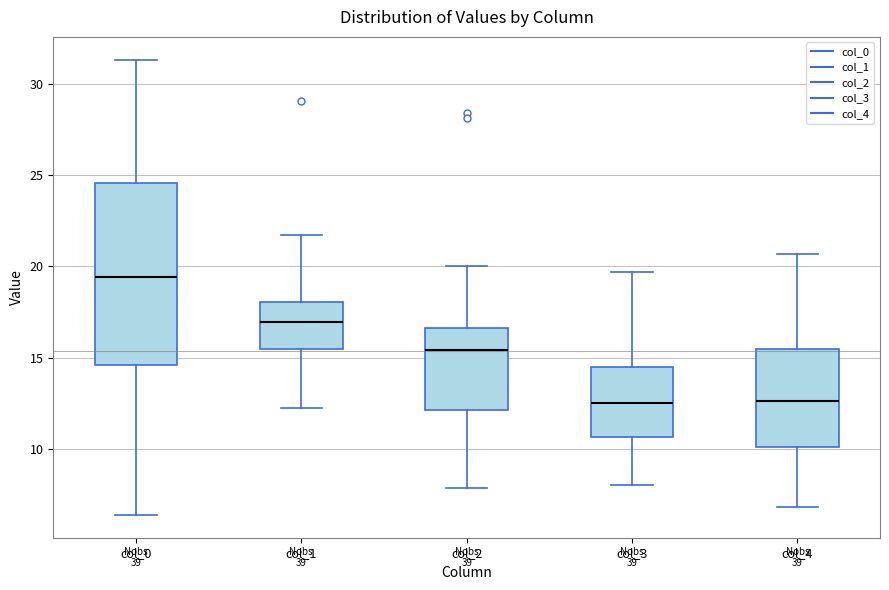

Reading left to right, read every box against the y-axis: the position of its median line, the range the box covers, and the ends of its whiskers. The values are not printed on the chart, so give them approximately, as read against the axis.

col_0: median 19.5, box 14.5 to 24.5, whiskers 6.5 to 31.5
col_1: median 17.0, box 15.5 to 18.0, whiskers 12.0 to 21.5
col_2: median 15.5, box 12.0 to 16.5, whiskers 8.0 to 20.0
col_3: median 12.5, box 10.5 to 14.5, whiskers 8.0 to 19.5
col_4: median 12.5, box 10.0 to 15.5, whiskers 7.0 to 20.5